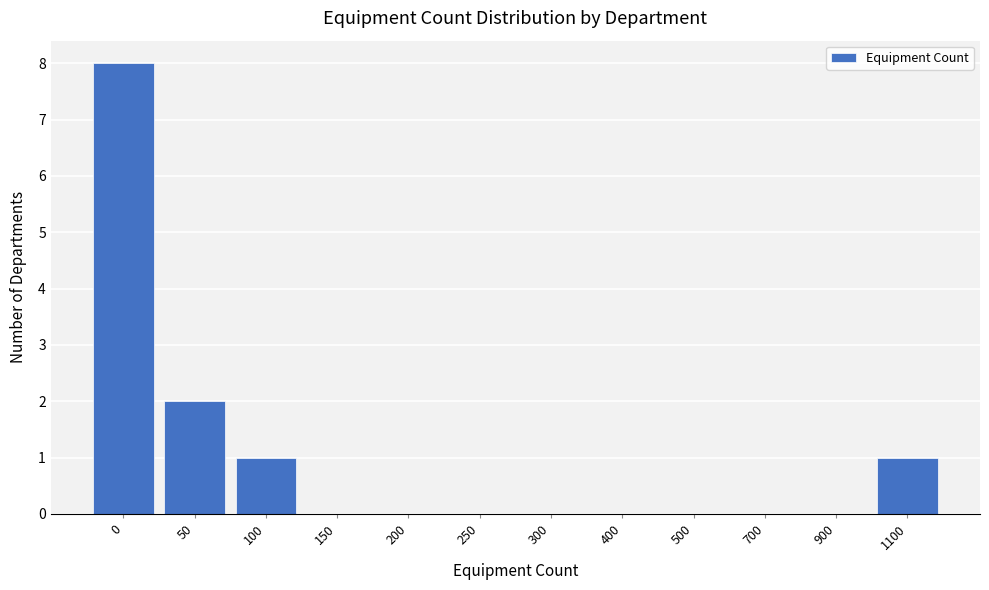

Reading left to right, extract all data points from this chart.

0=8	50=2	100=1	150=0	200=0	250=0	300=0	400=0	500=0	700=0	900=0	1100=1